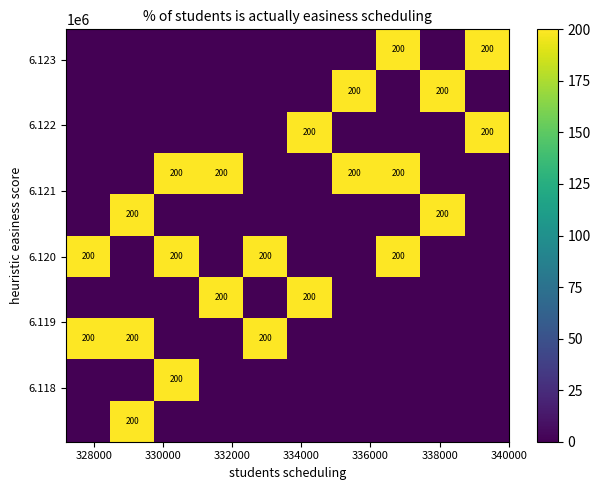

What is the greatest value displayed?

200